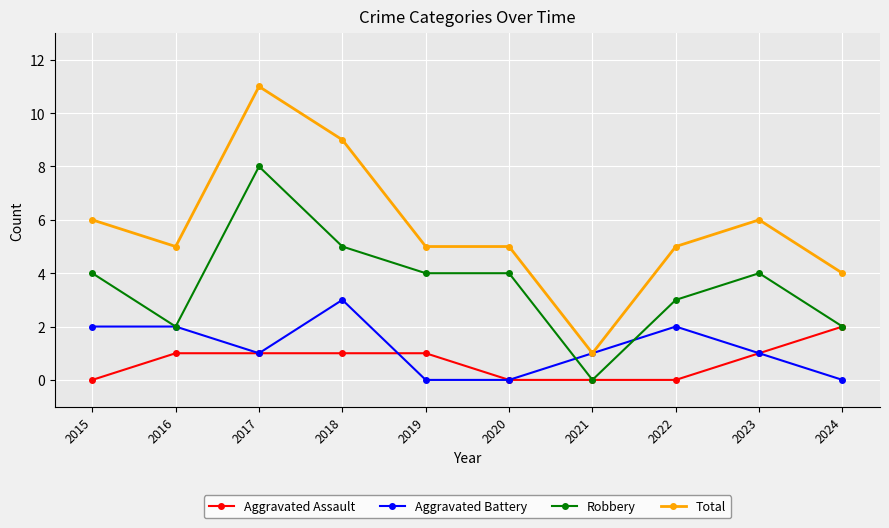

What is the highest value of the Robbery series?

8